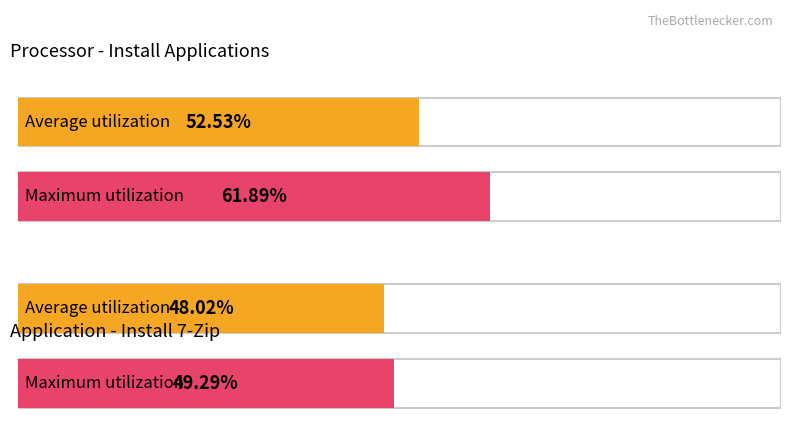

At Install 7-Zip, list the series in order from largest to smallest.

Maximum utilization, Average utilization